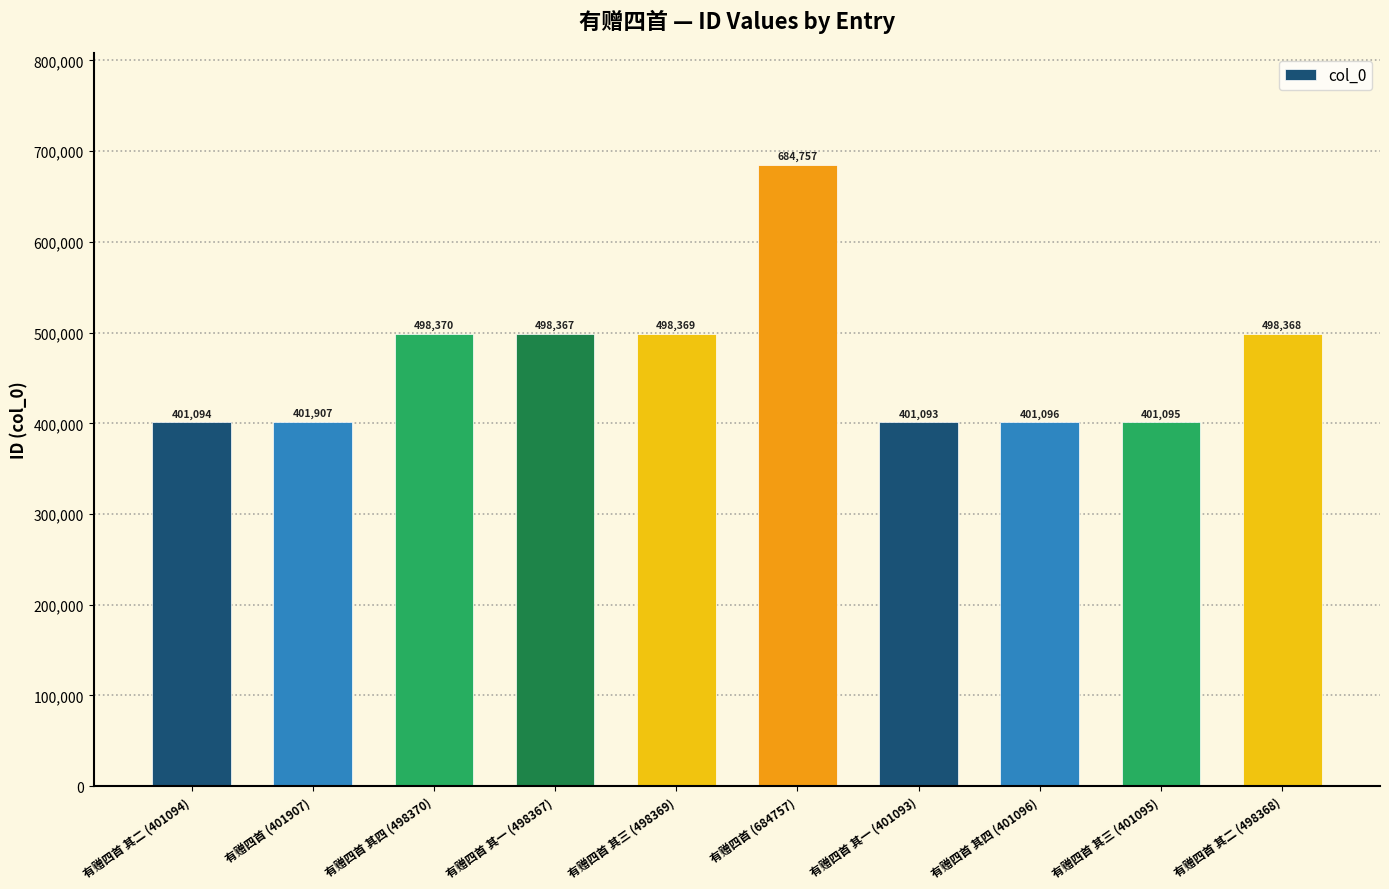

Reading left to right, extract all data points from this chart.

401094	401907	498370	498367	498369	684757	401093	401096	401095	498368